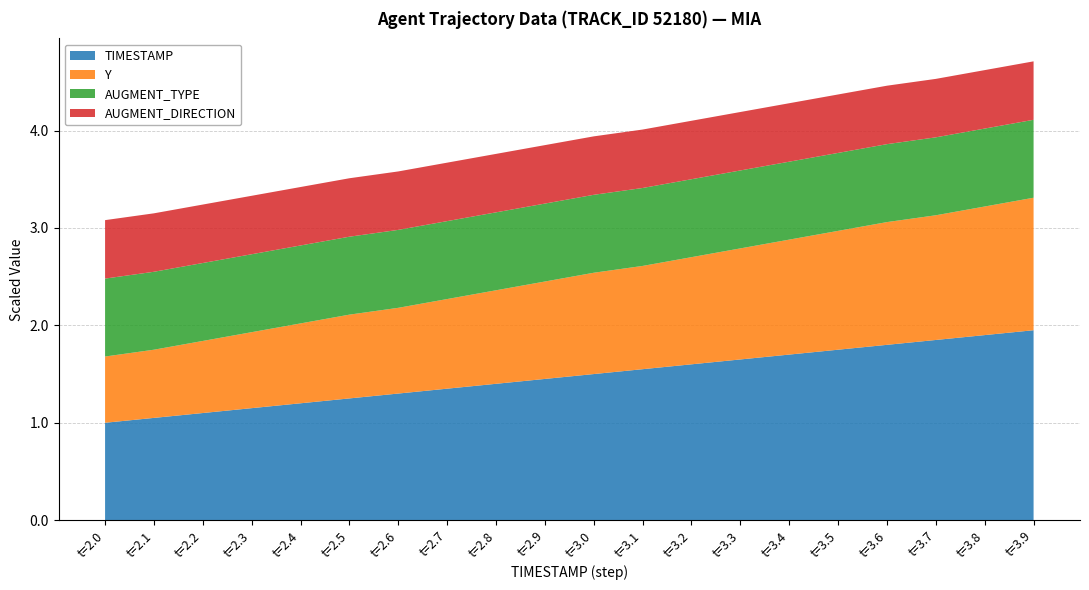

Is it true that TIMESTAMP equals 2.7 at t=3.4?

False